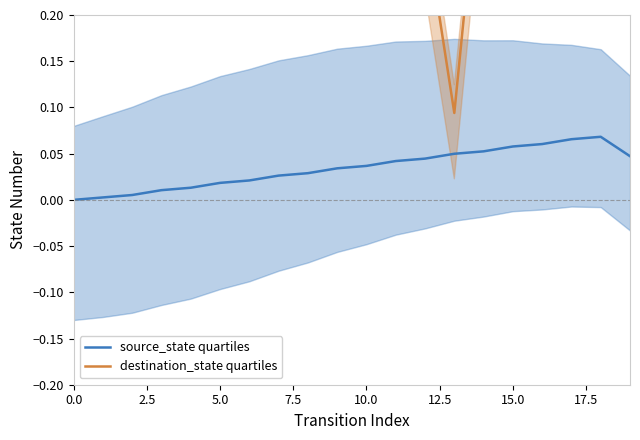

What is the sum of all source_state quartiles values?

0.7